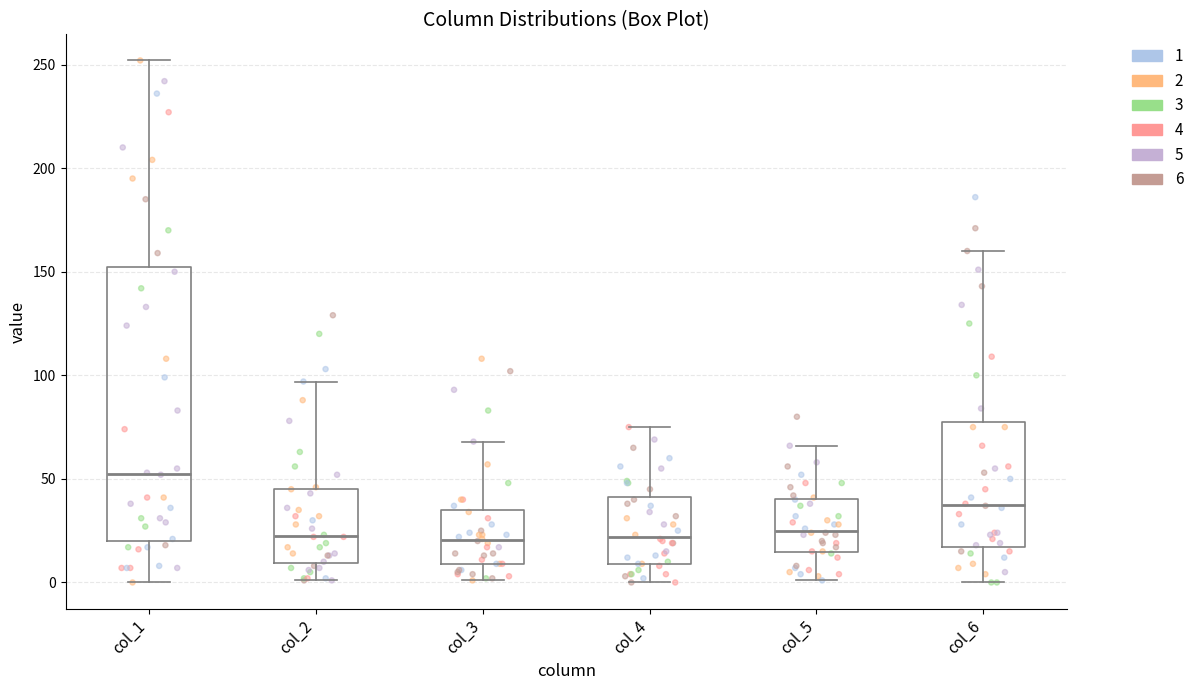

Reading left to right, read every box against the y-axis: the position of its median line, the range the box covers, and the ends of its whiskers. The values are not printed on the chart, so give them approximately, as read against the axis.

col_1: median 55, box 20 to 150, whiskers 0 to 250
col_2: median 25, box 10 to 45, whiskers 0 to 95
col_3: median 20, box 10 to 35, whiskers 0 to 70
col_4: median 20, box 10 to 40, whiskers 0 to 75
col_5: median 25, box 15 to 40, whiskers 0 to 65
col_6: median 40, box 15 to 75, whiskers 0 to 160